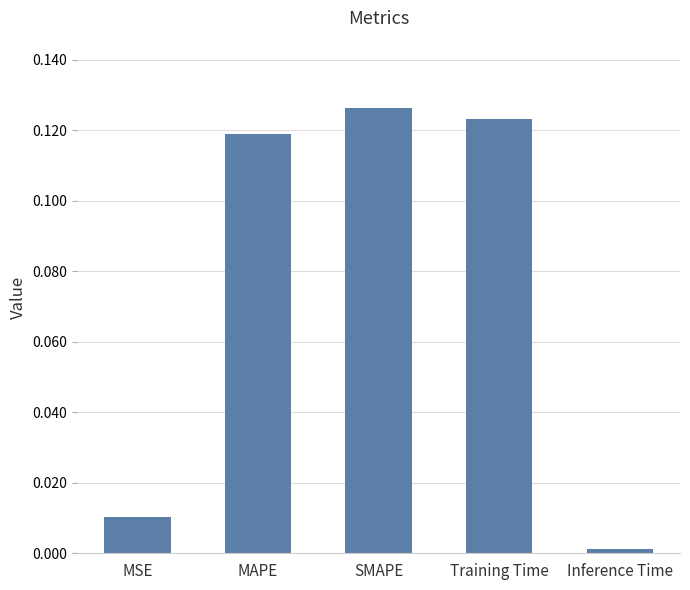

What is the label of the 3rd bar from the right?

SMAPE